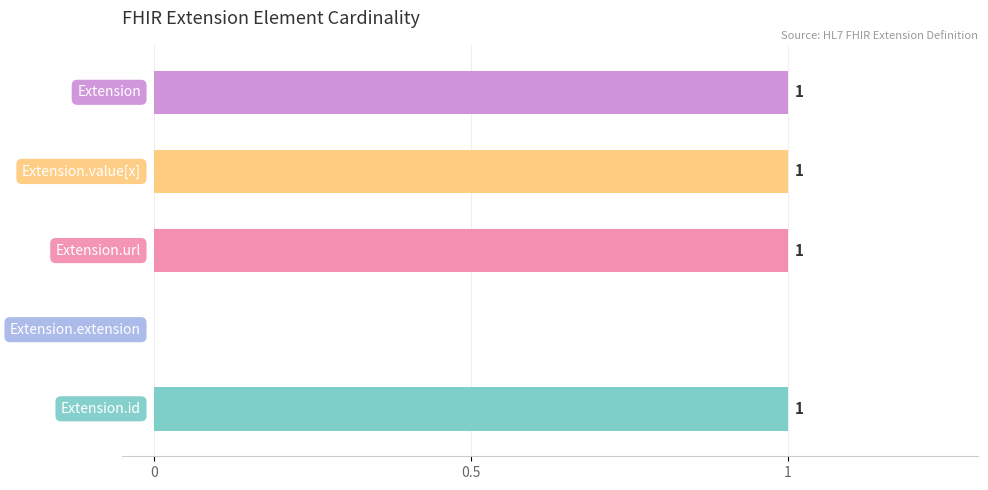

What is the sum of all values?

4